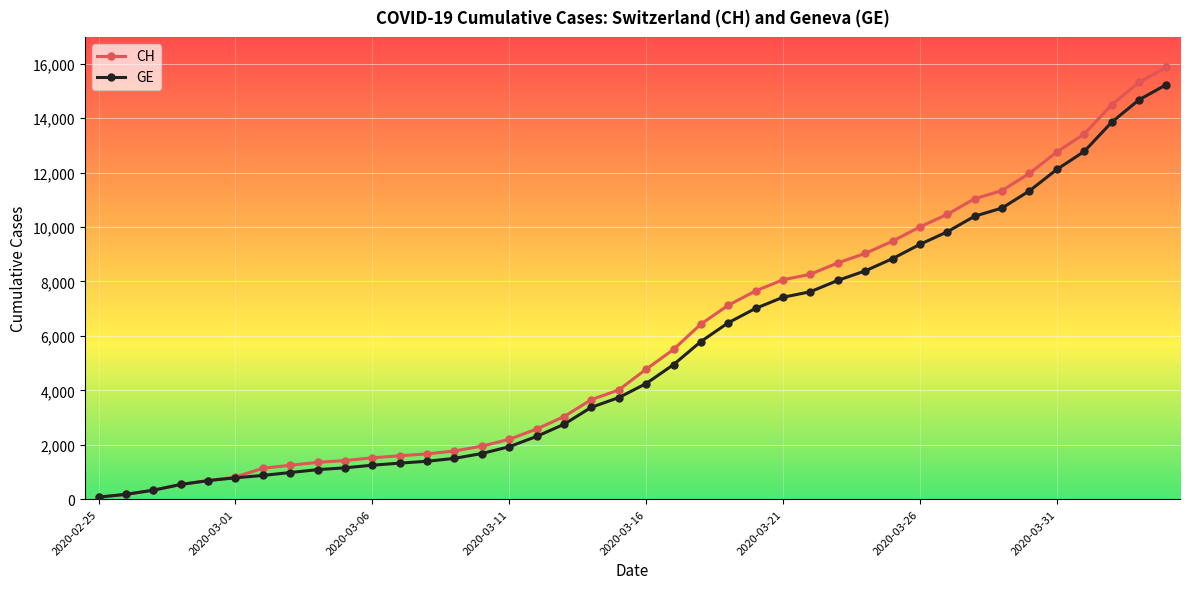

How many data points in CH are less than 4775?

20